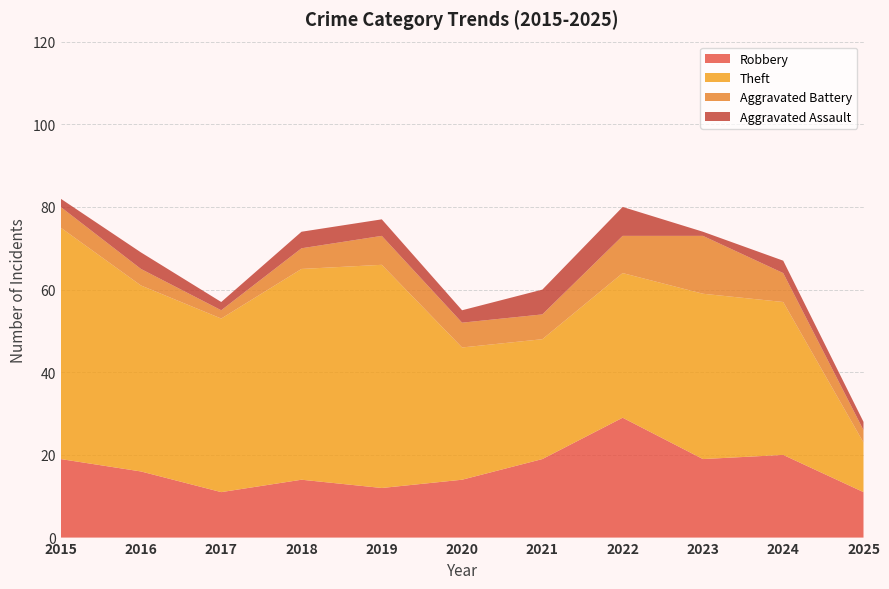

Reading left to right, list all the values displayed in this chart.

Robbery: 2015=19	2016=16	2017=11	2018=14	2019=12	2020=14	2021=19	2022=29	2023=19	2024=20	2025=11
Theft: 2015=56	2016=45	2017=42	2018=51	2019=54	2020=32	2021=29	2022=35	2023=40	2024=37	2025=12
Aggravated Battery: 2015=5	2016=4	2017=2	2018=5	2019=7	2020=6	2021=6	2022=9	2023=14	2024=7	2025=3
Aggravated Assault: 2015=2	2016=4	2017=2	2018=4	2019=4	2020=3	2021=6	2022=7	2023=1	2024=3	2025=2